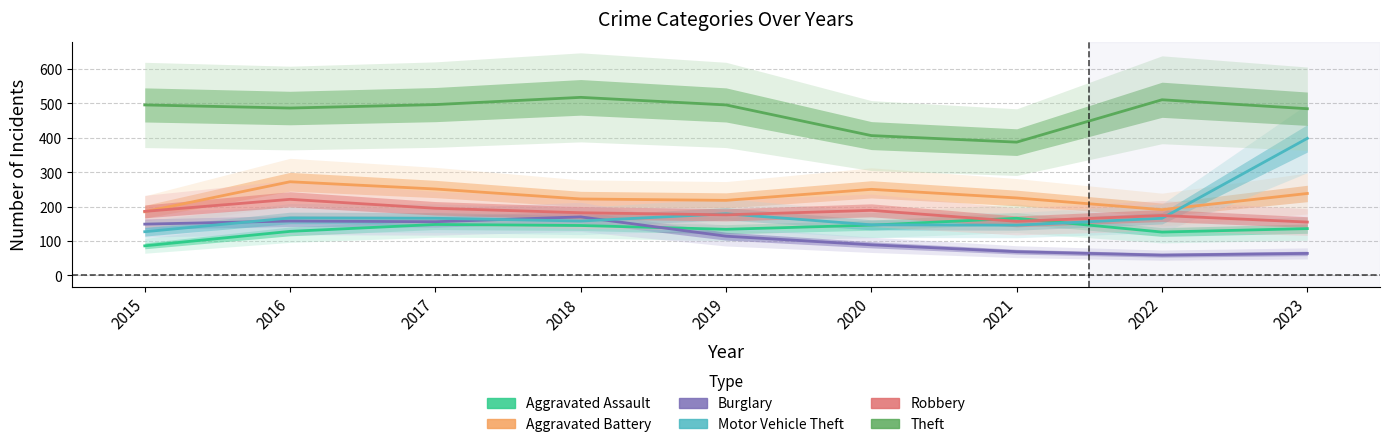

Which series changed the most between 2018 and 2022?

Burglary